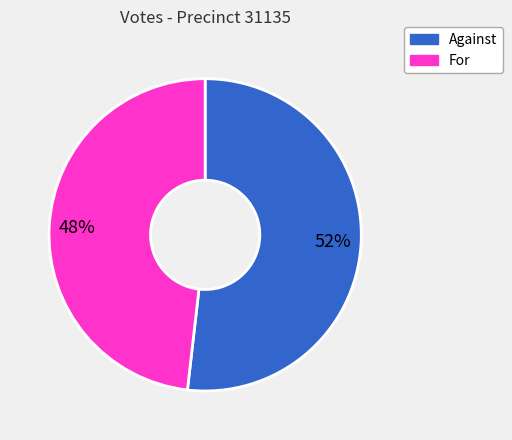

To the nearest percent, what is the difference between the largest and smallest slice percentages?

4%